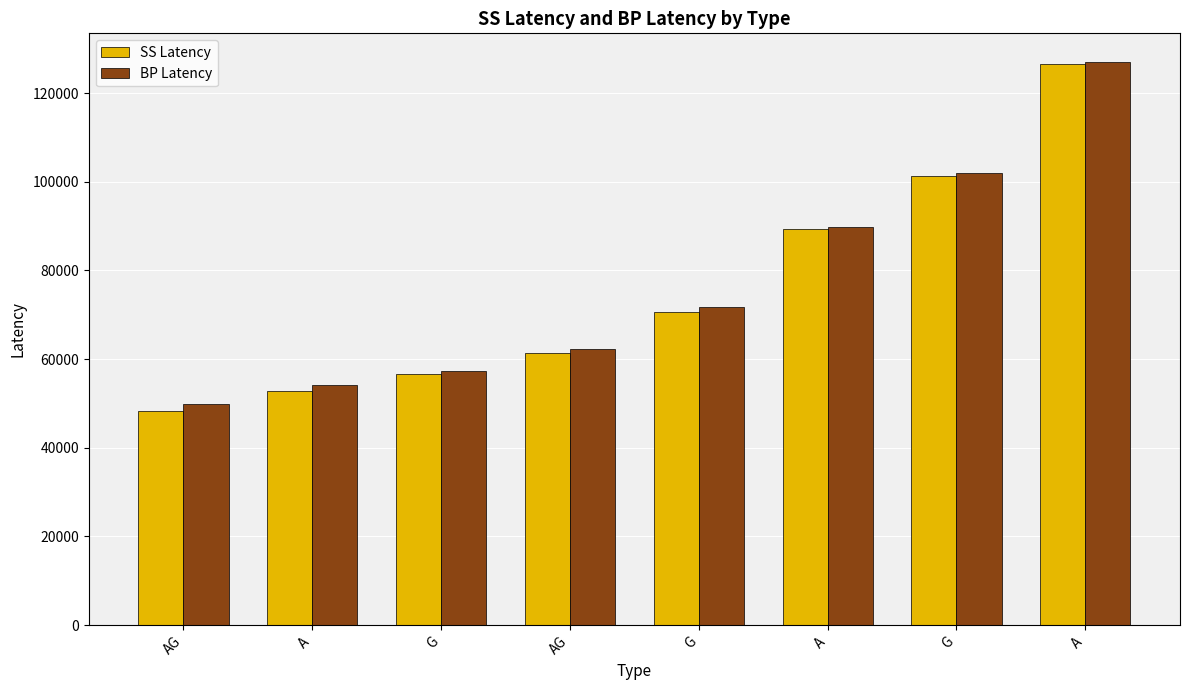

What is the label of the 4th bar from the left?

AG